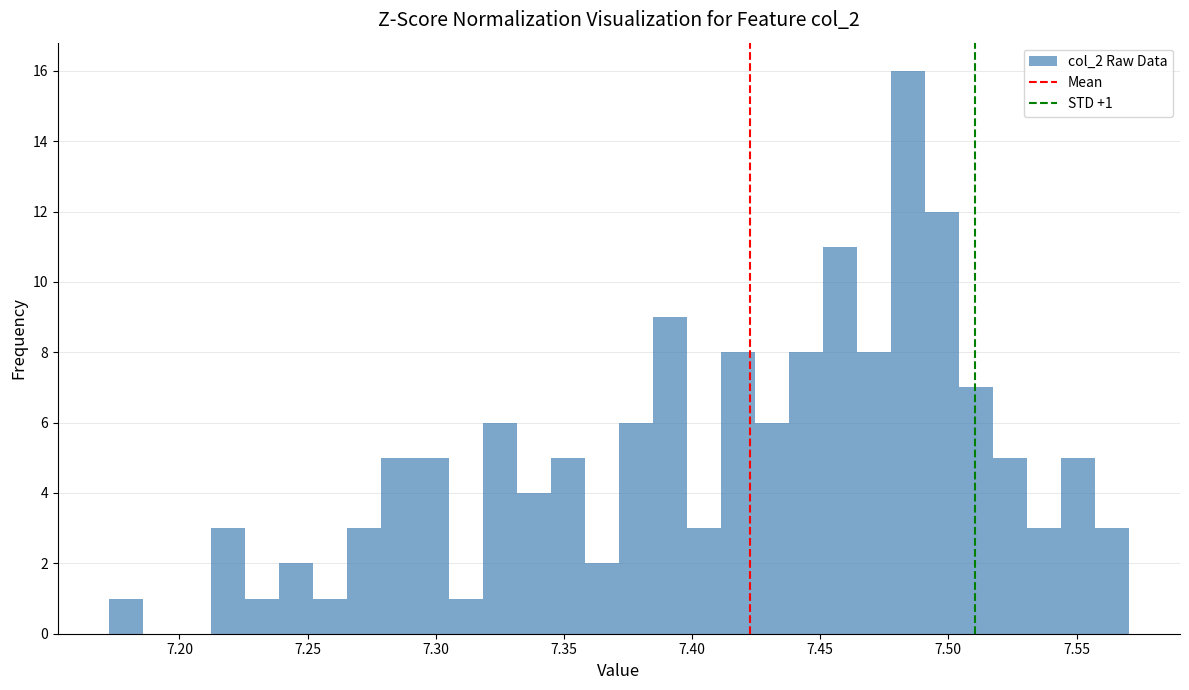

Read against the x-axis, roughly where is the centre of the tallest bar?

7.485